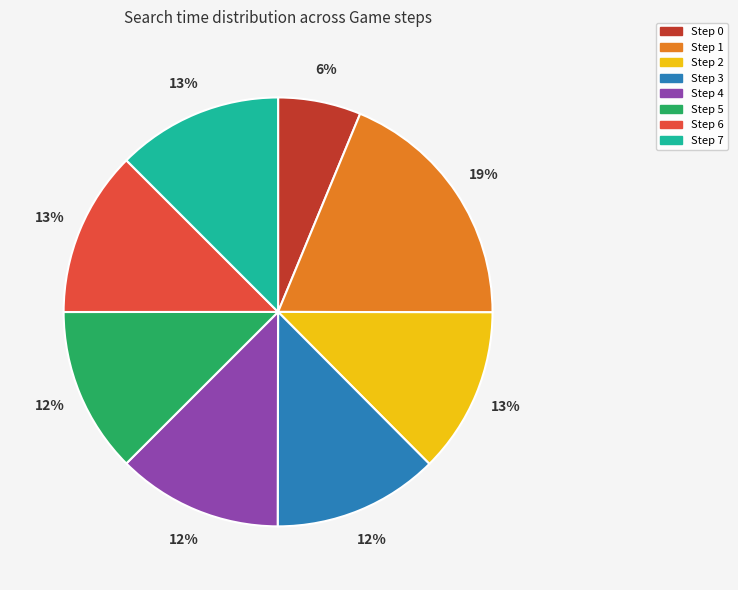

What percentage is the Step 4 slice, to the nearest percent?

12%